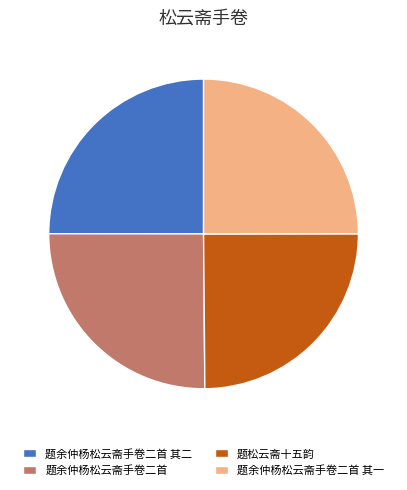

Is 题余仲杨松云斋手卷二首 其一 the majority of the pie?

No